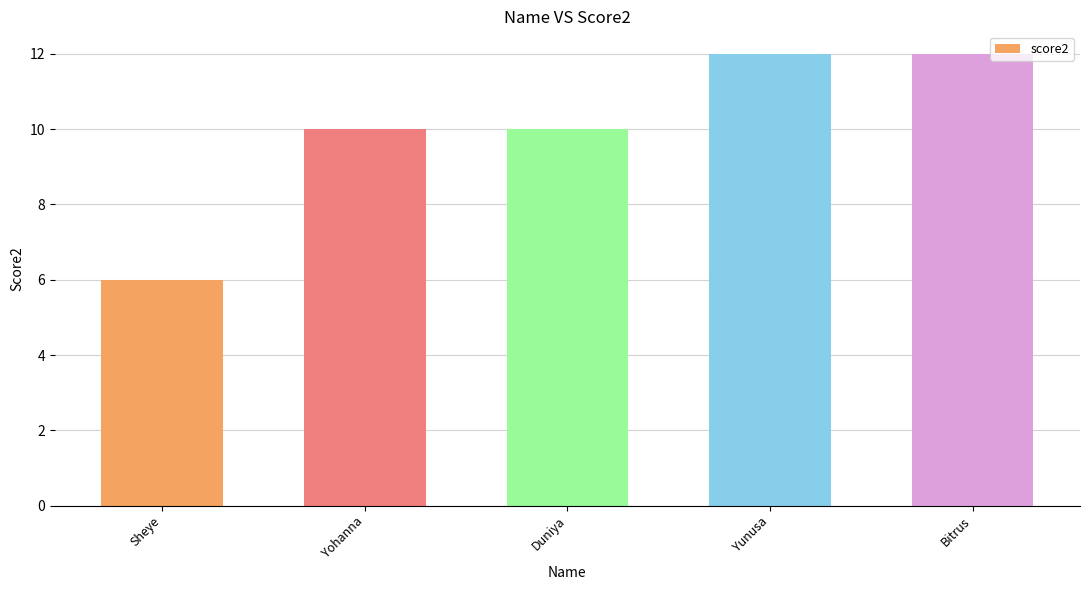

What is the approximate value at Yohanna?

10